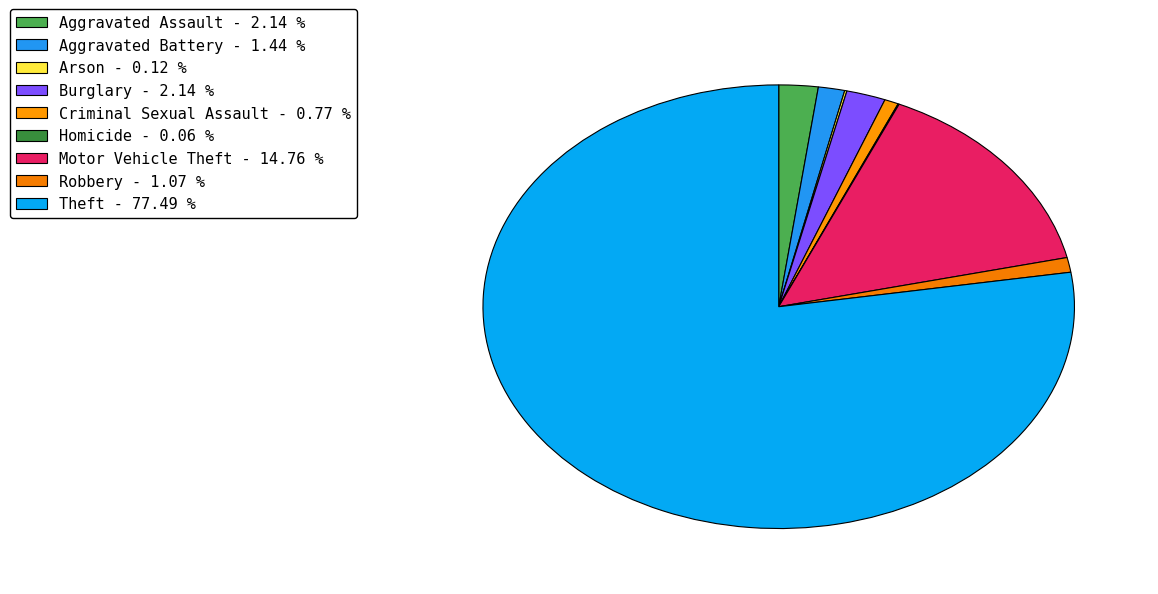

Which slice represents more than half of the pie?

Theft